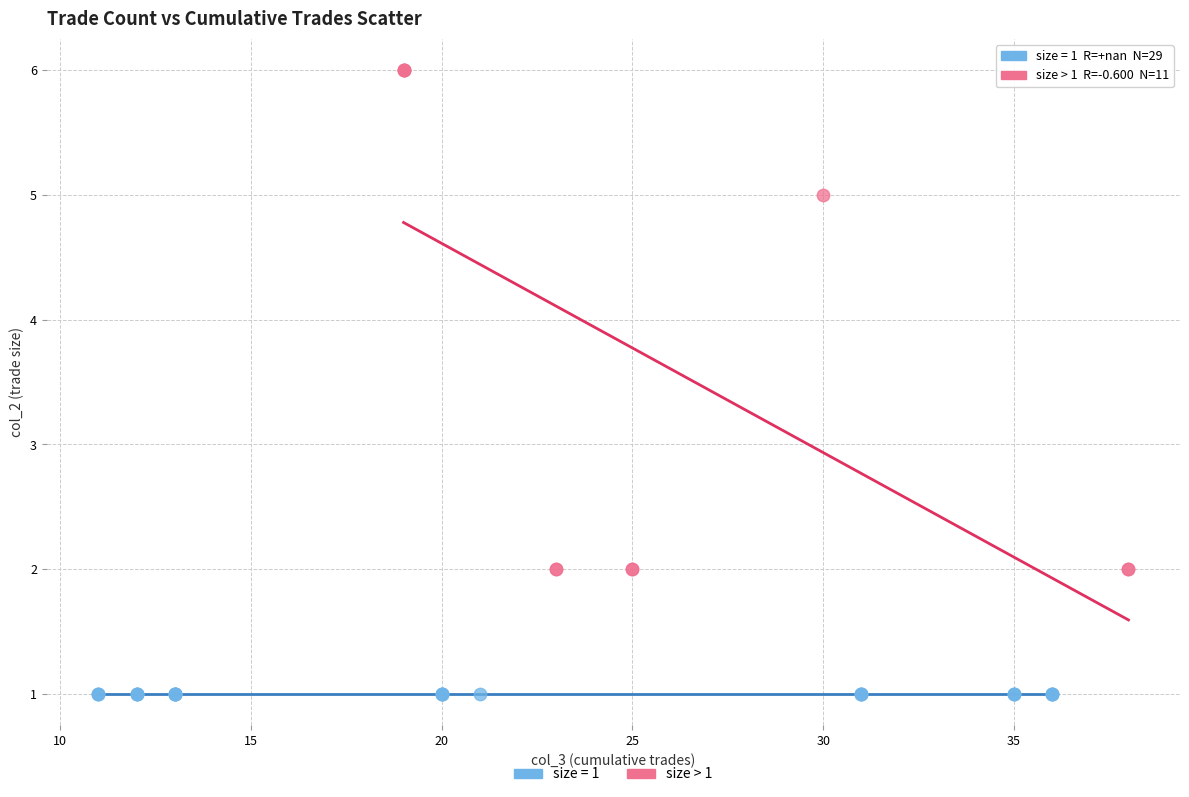

Which series contains the lowest Y value?

size = 1